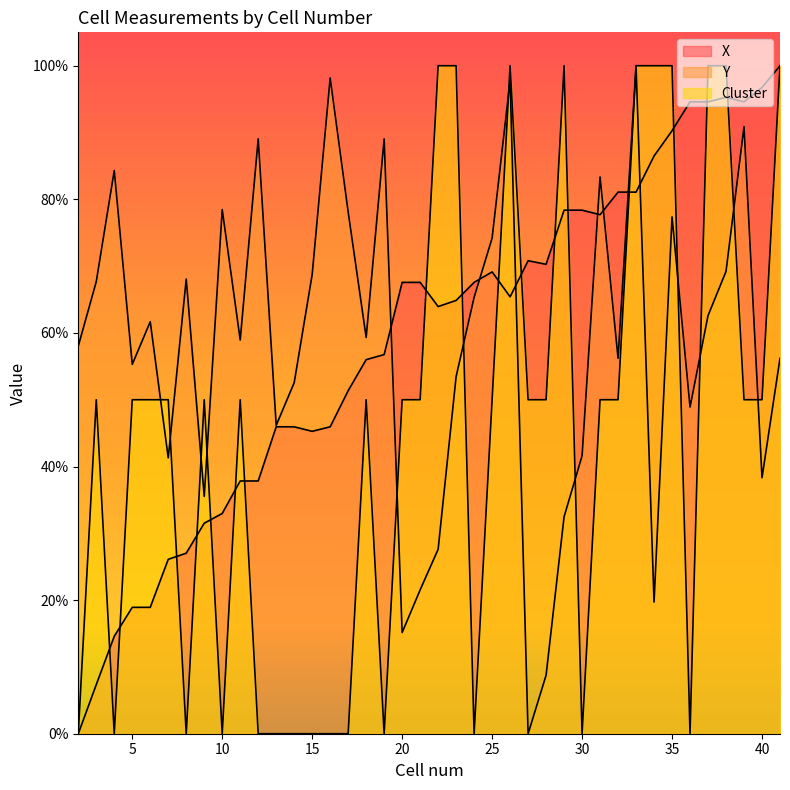

What is the difference between the second highest and second lowest values in the Cluster series?

100.0